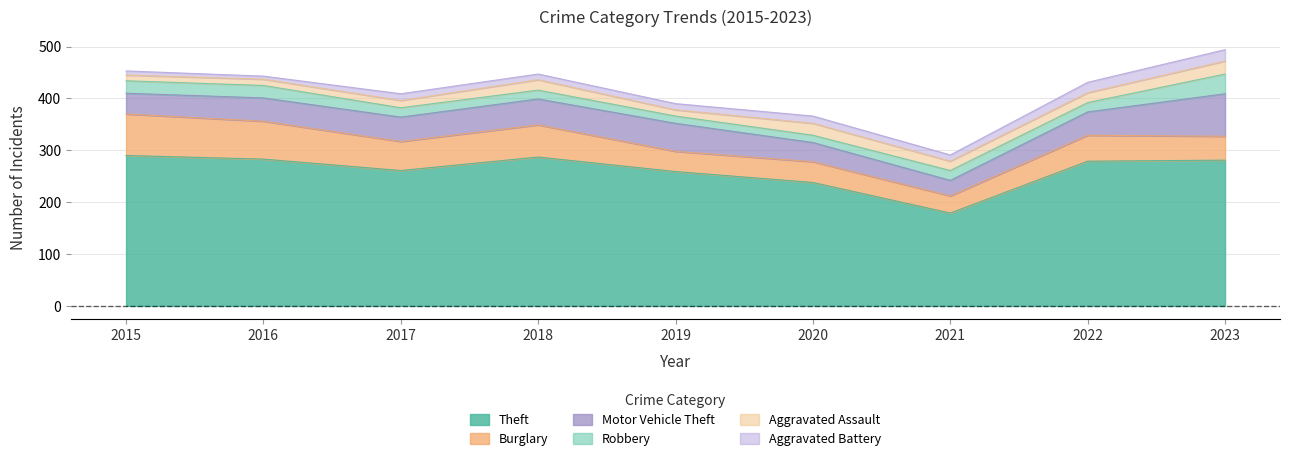

The Motor Vehicle Theft series shows 50 at 2018. True or false?

True